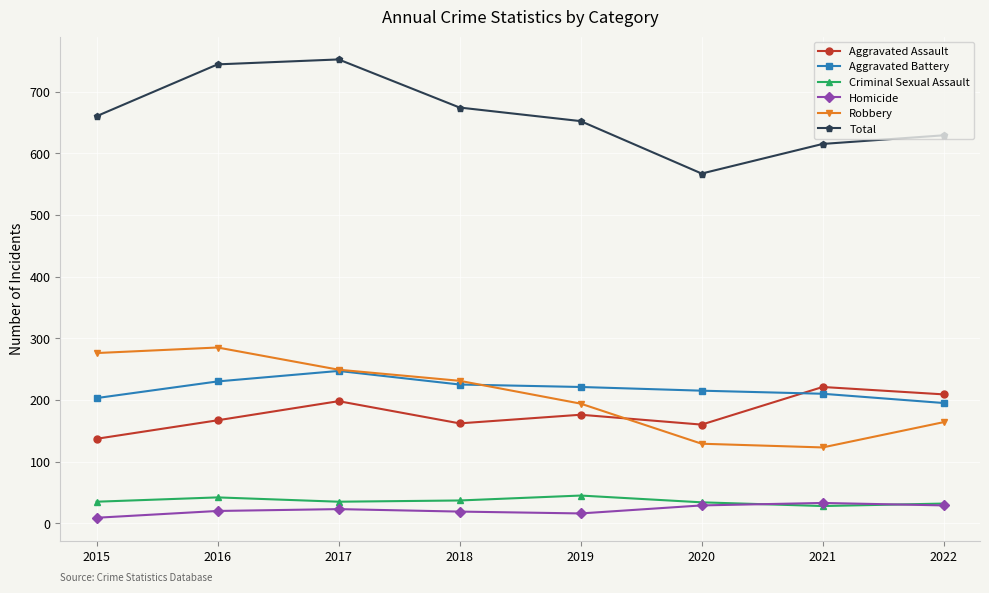

True or false: Criminal Sexual Assault and Robbery intersect in this chart.

False